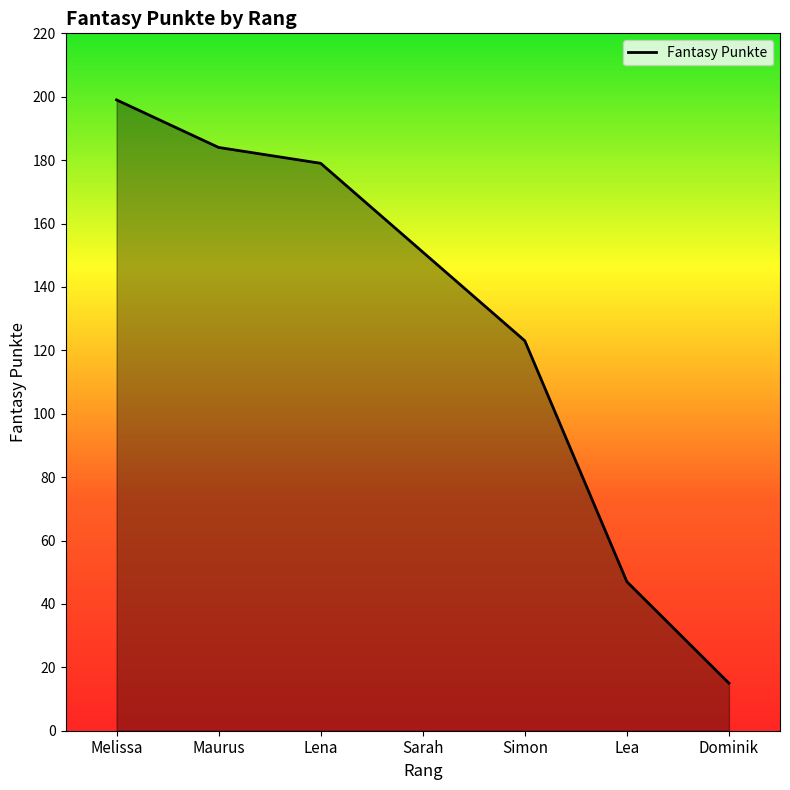

How many series are shown in this chart?

1